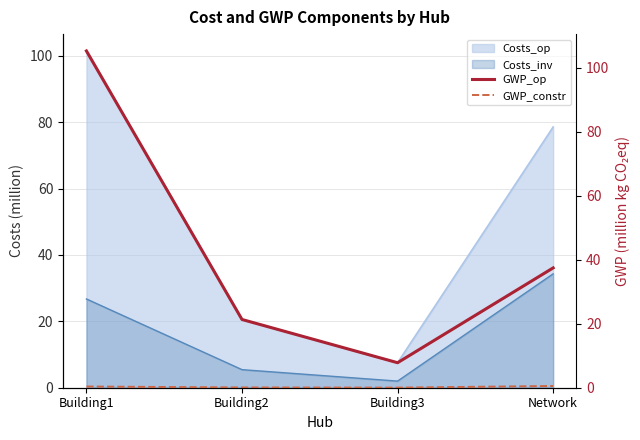

True or false: Costs_inv and Costs_op intersect in this chart.

False